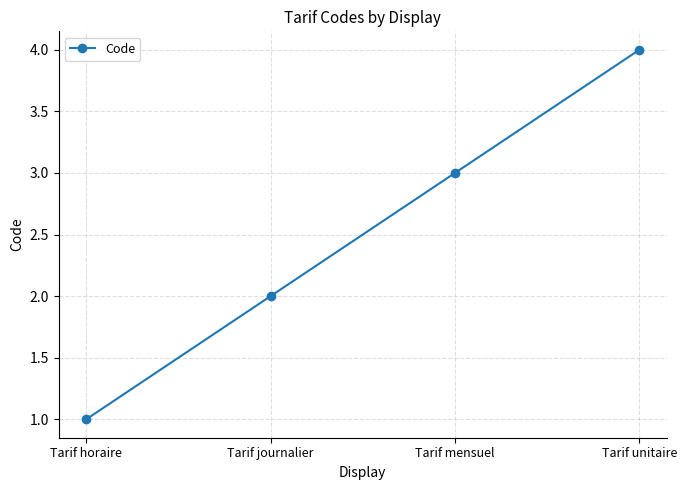

The value at Tarif journalier is 2. True or false?

True